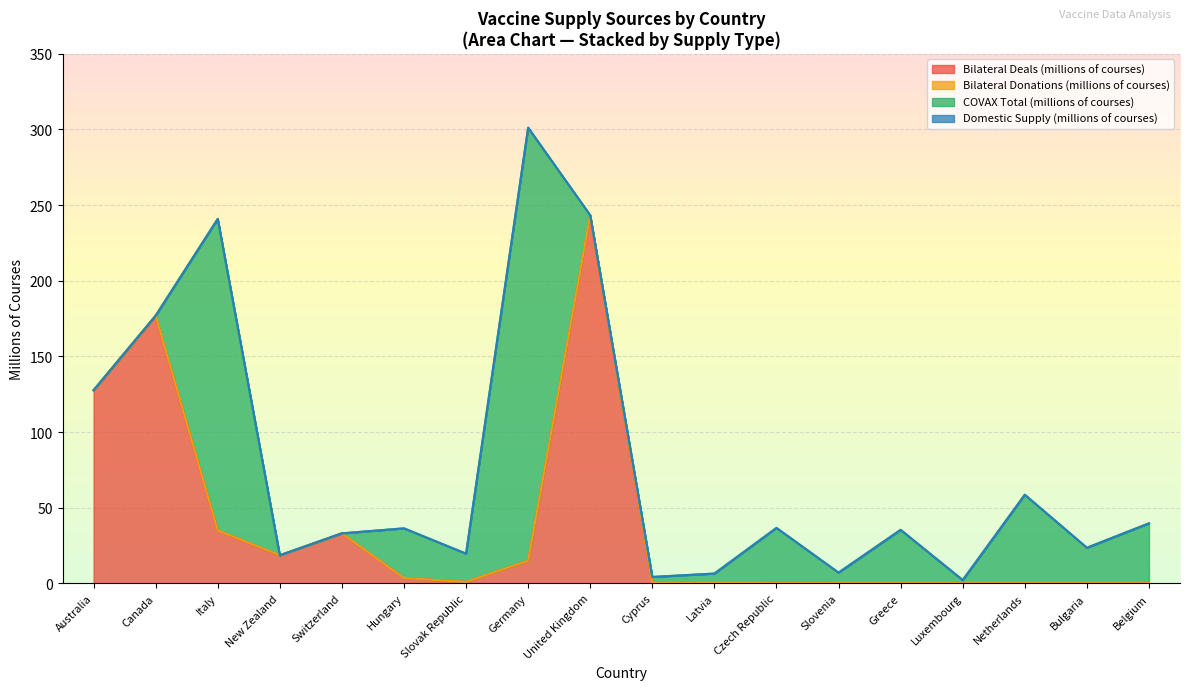

At which label is Domestic Supply (millions of courses) closest to 0?

Australia